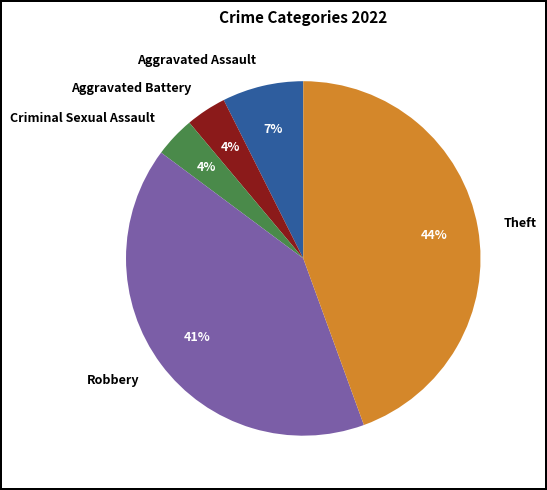

True or false: Aggravated Assault accounts for 1% of the total.

False